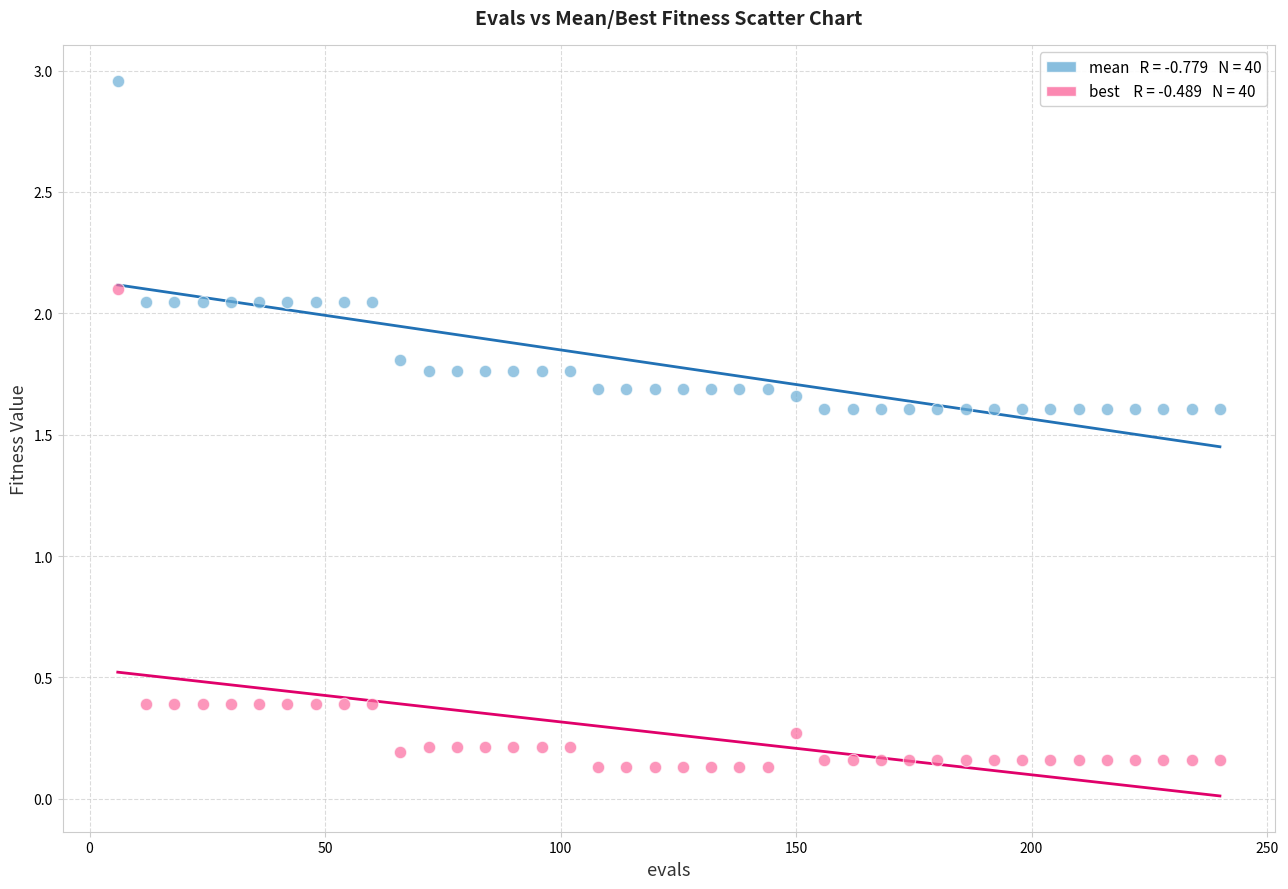

Across all data points, what is the range of X values (max minus min)?

234.0